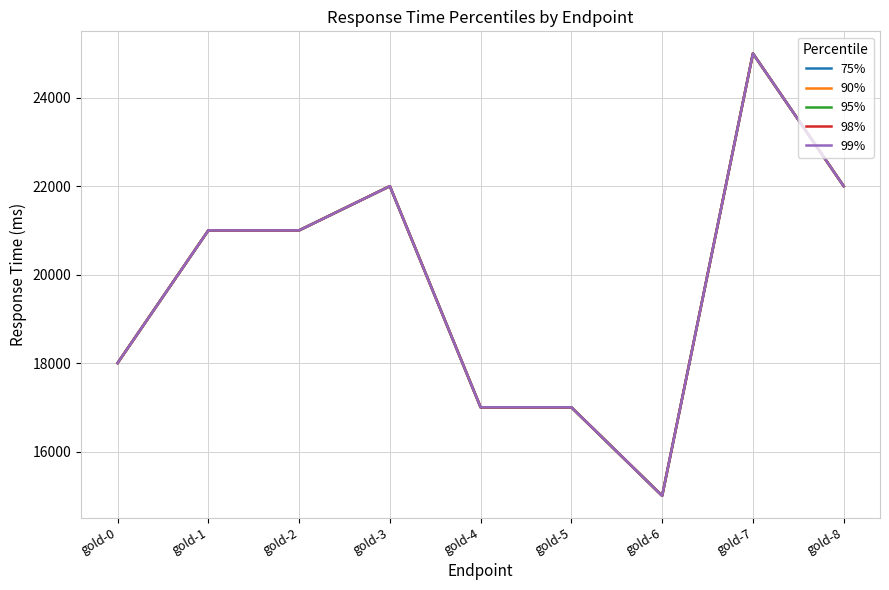

Which has a higher value, gold-1 or gold-6?

gold-1